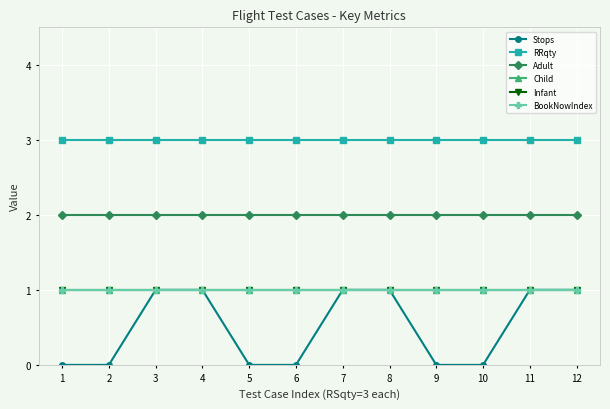

Between 3 and 2, which is larger?

3